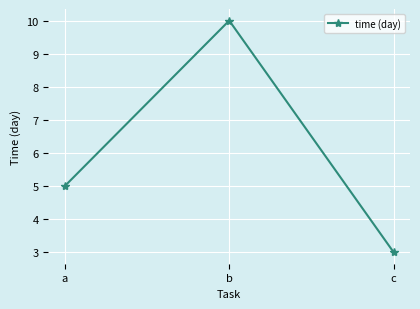

What is the value of the 3rd point from the left?

3